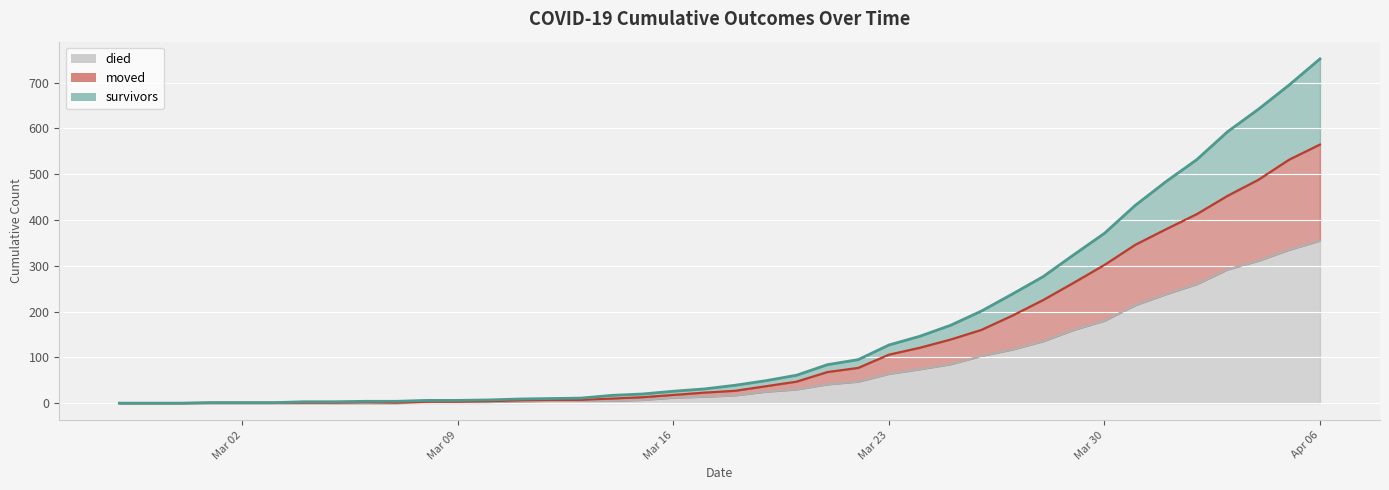

List the series in order of their overall mean, lowest first.

died, moved, survivors